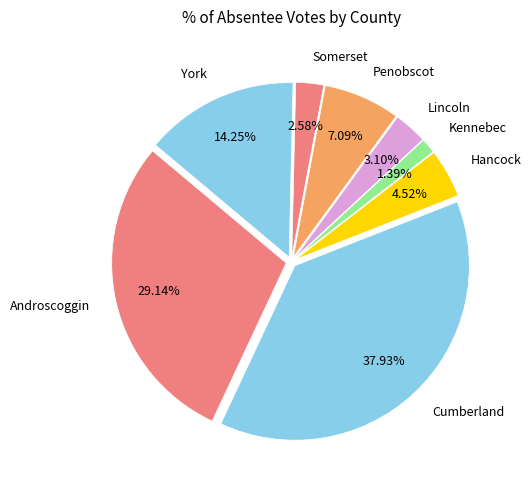

Which has a higher value, Penobscot or Lincoln?

Penobscot